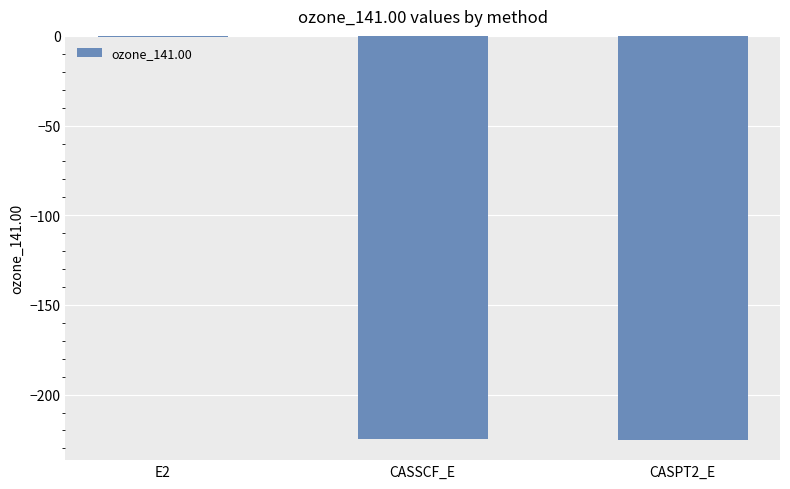

What is the sum of the values at CASSCF_E and CASPT2_E?

-449.8